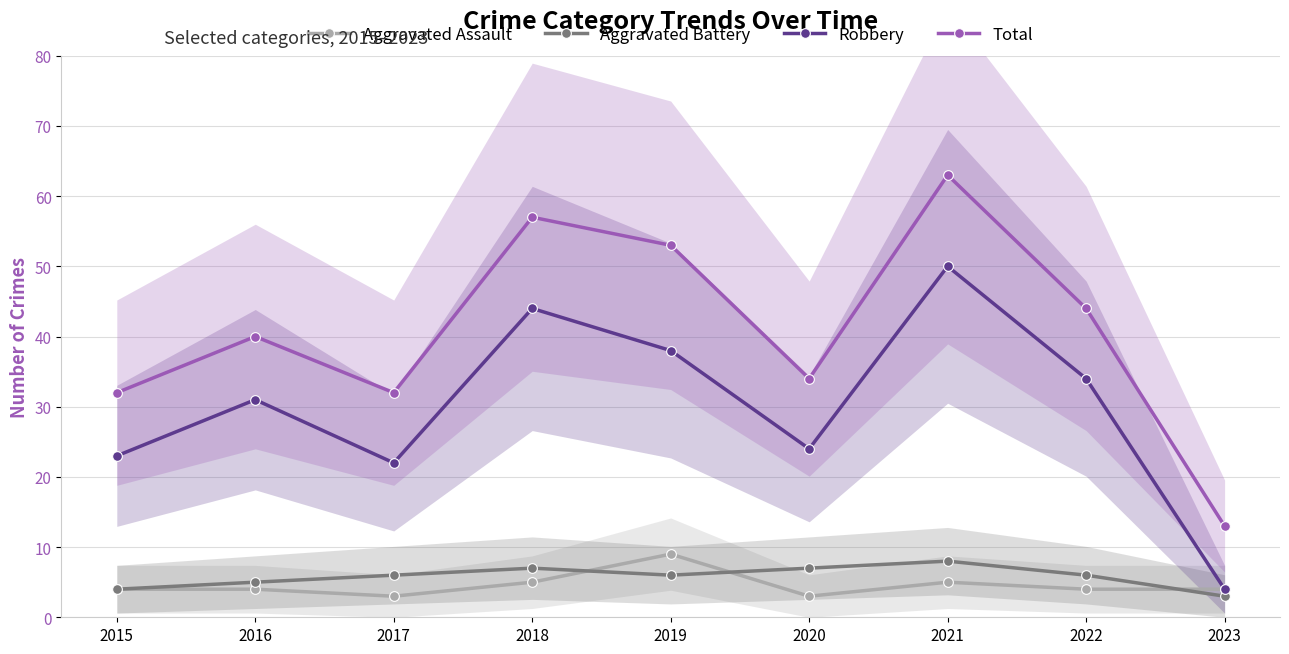

Reading right to left, transcribe all the data shown in this chart.

Aggravated Assault: 2023=4	2022=4	2021=5	2020=3	2019=9	2018=5	2017=3	2016=4	2015=4
Aggravated Battery: 2023=3	2022=6	2021=8	2020=7	2019=6	2018=7	2017=6	2016=5	2015=4
Robbery: 2023=4	2022=34	2021=50	2020=24	2019=38	2018=44	2017=22	2016=31	2015=23
Total: 2023=13	2022=44	2021=63	2020=34	2019=53	2018=57	2017=32	2016=40	2015=32